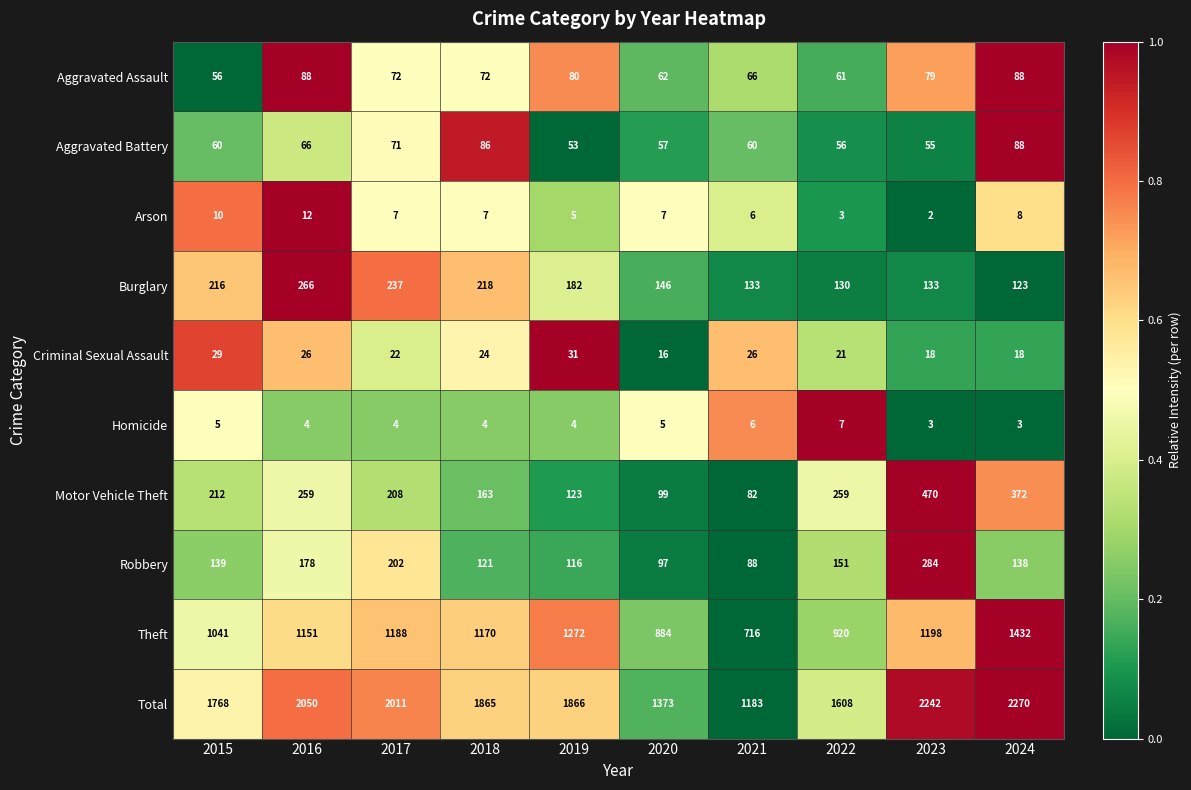

How many categories are shown in the chart?

10